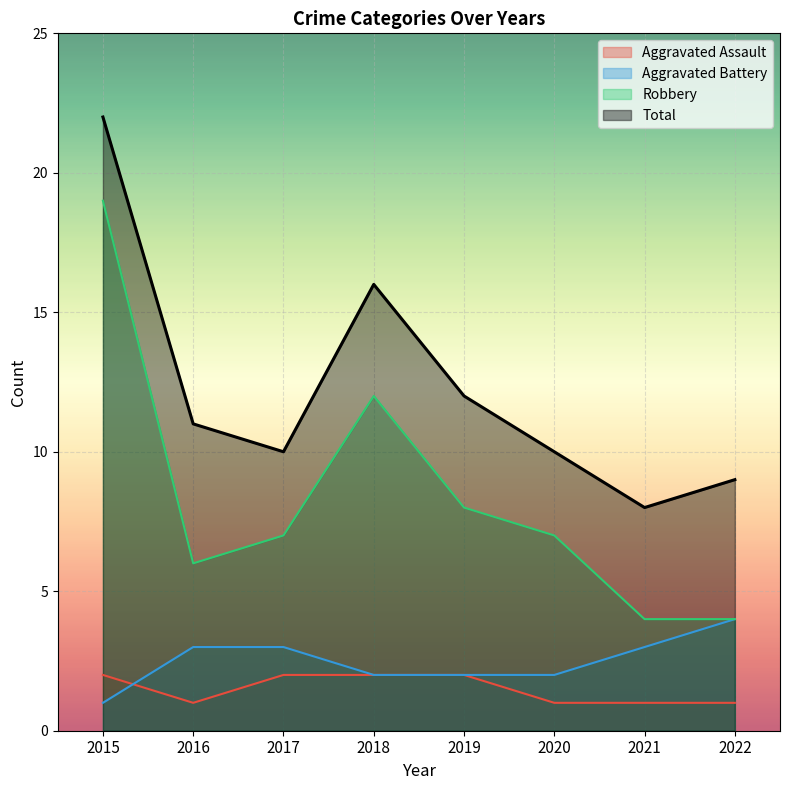

Which category has the lowest value across all series?

2016